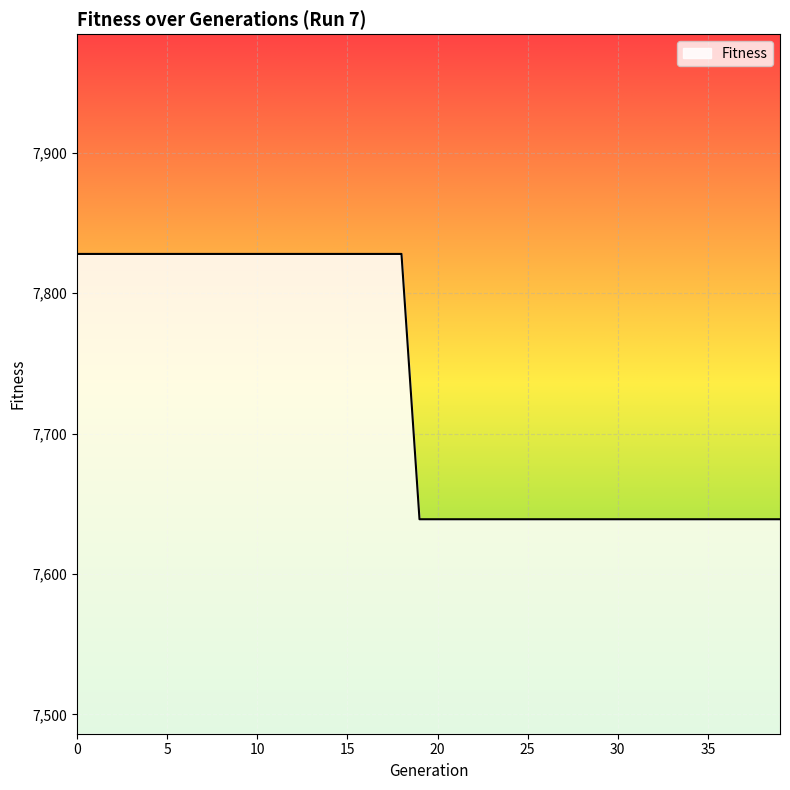

Count the values in the range 7639 to 7828.

40